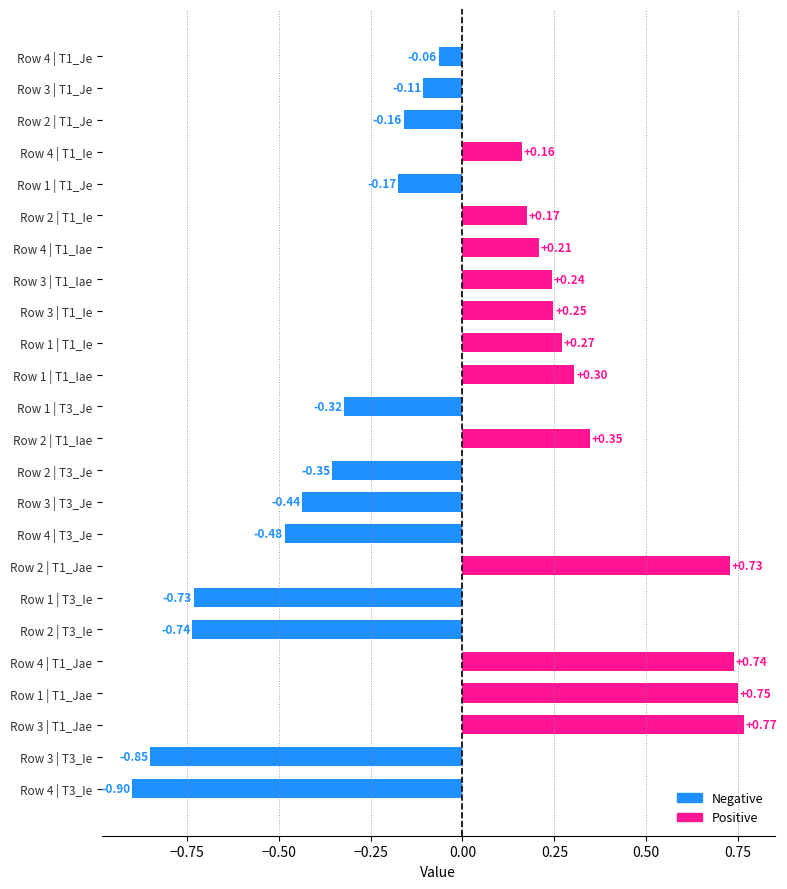

At which category does the chart reach its peak across all series?

Row 3 | T1_Jae